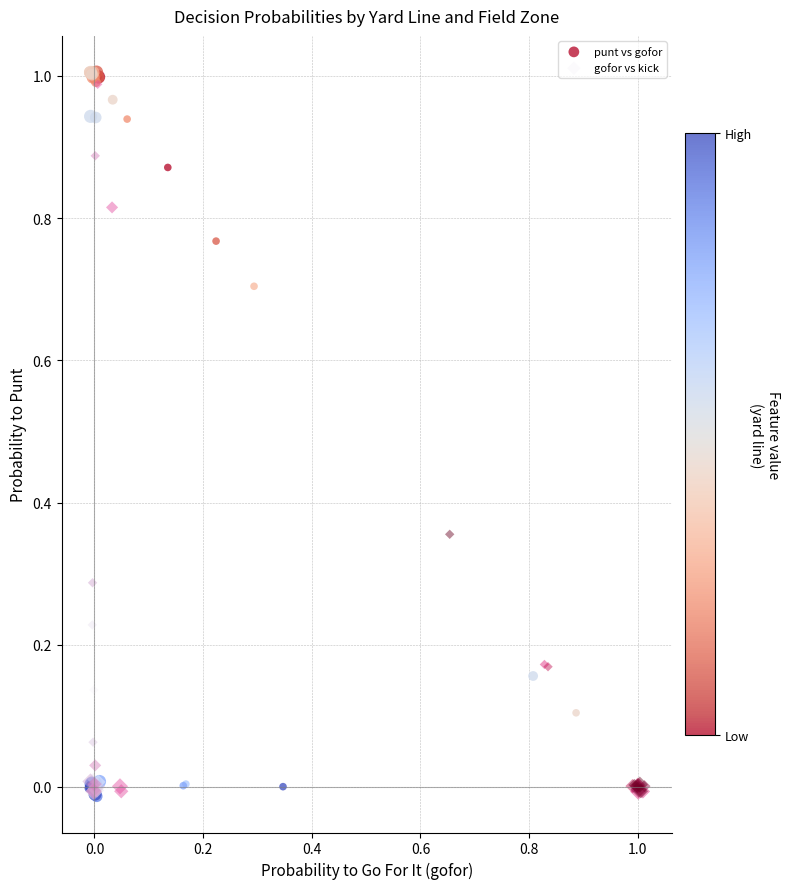

Which series has the widest spread of Y values?

punt vs gofor